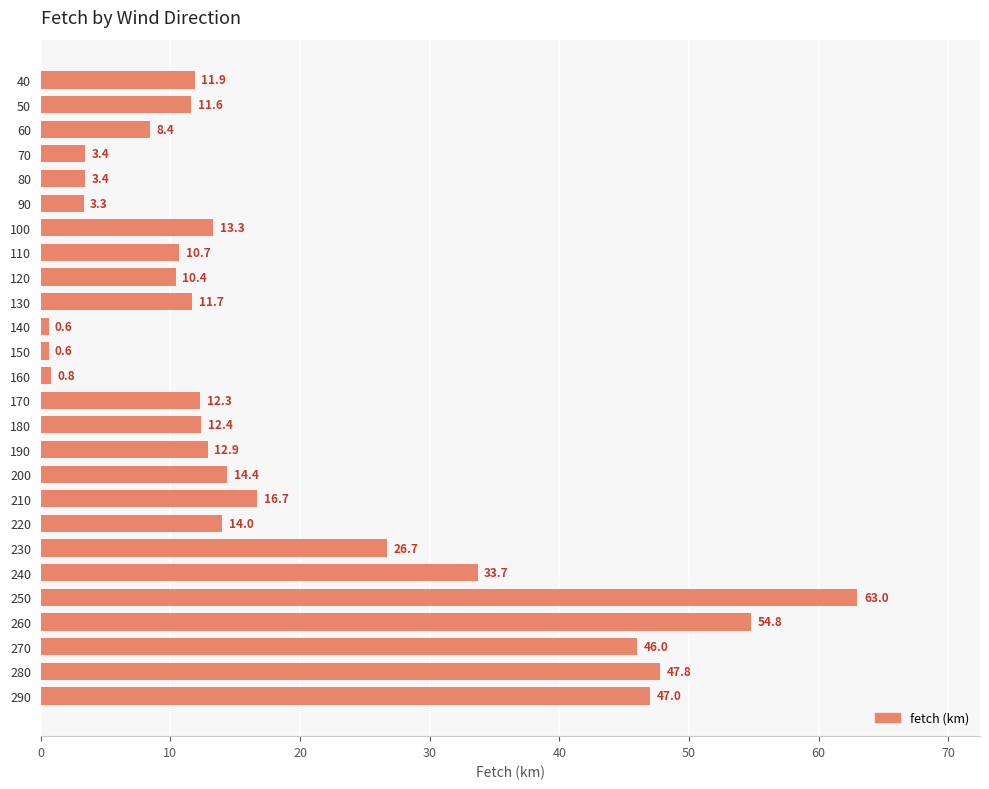

What is the difference between the second highest and second lowest values?

54.2